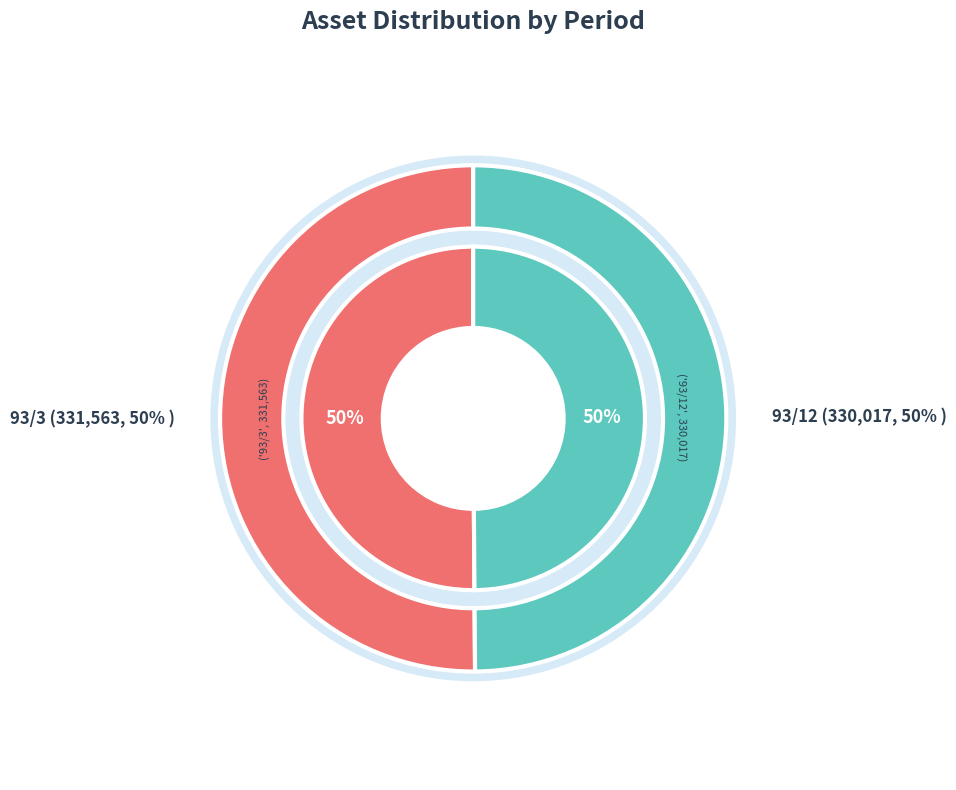

What is the smallest slice in the pie chart?

93/12